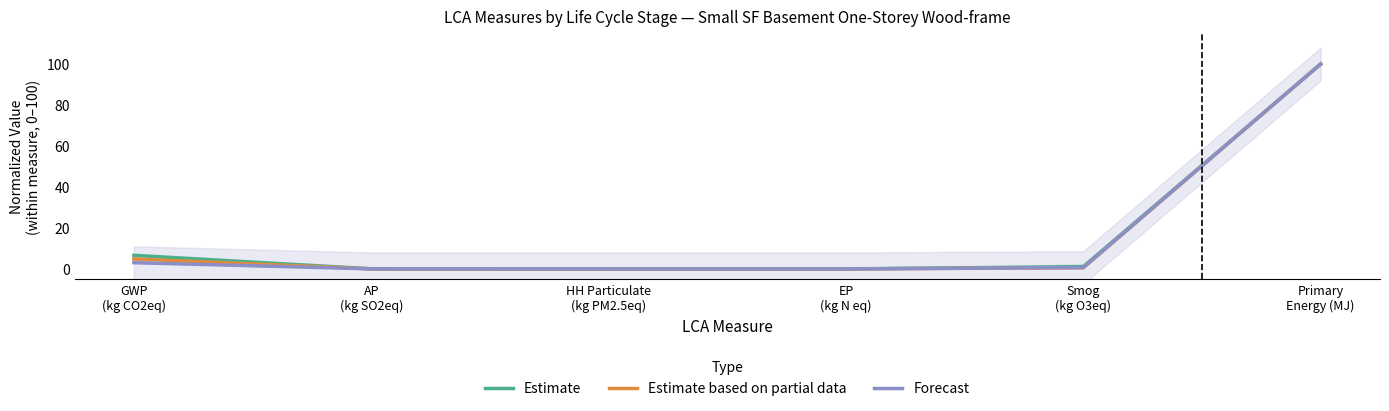

Which series has the largest range (max minus min)?

Estimate based on partial data